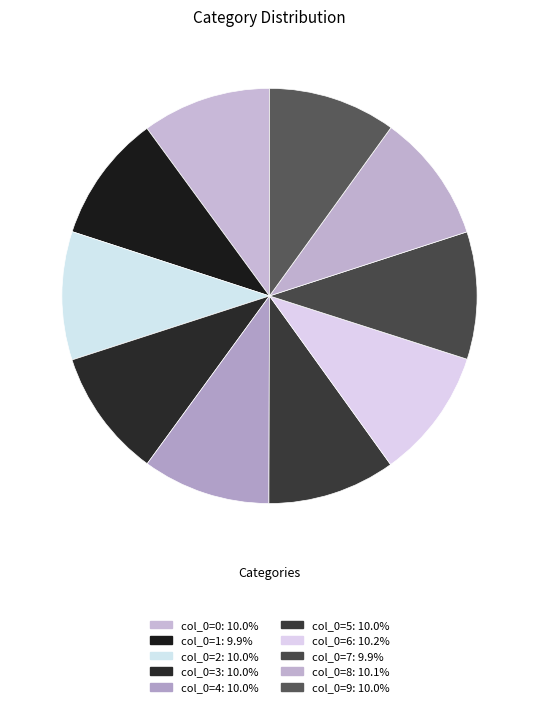

What percentage do col_0=5 and col_0=6 together represent?

20.1%